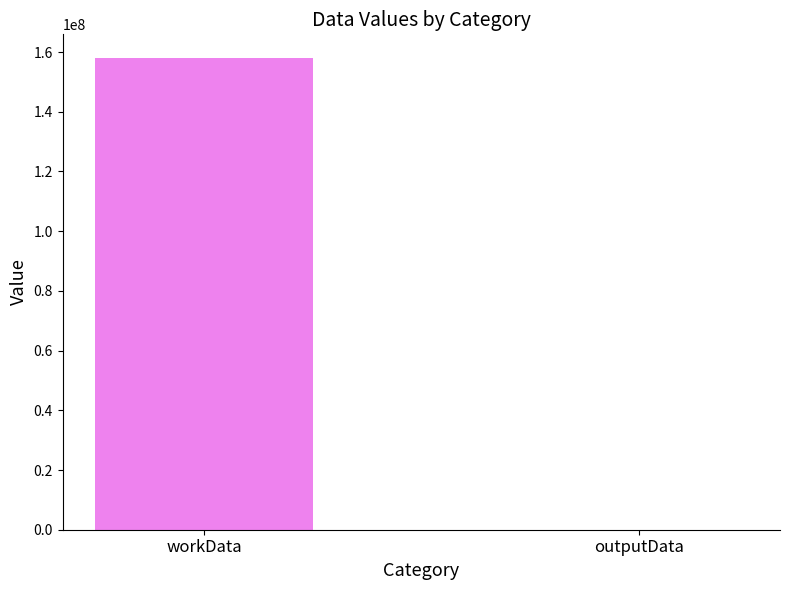

What is the sum of all values?

158024224